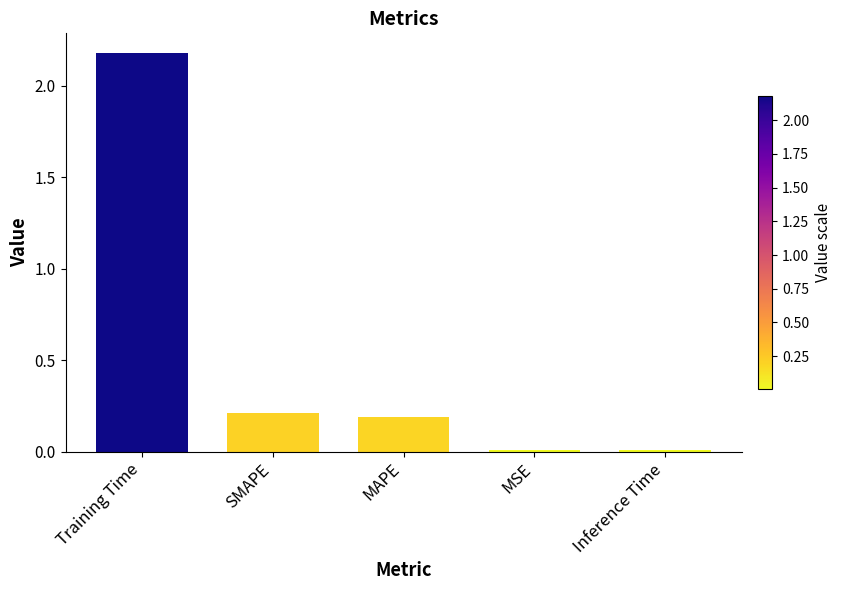

What position from the right is Training Time?

5